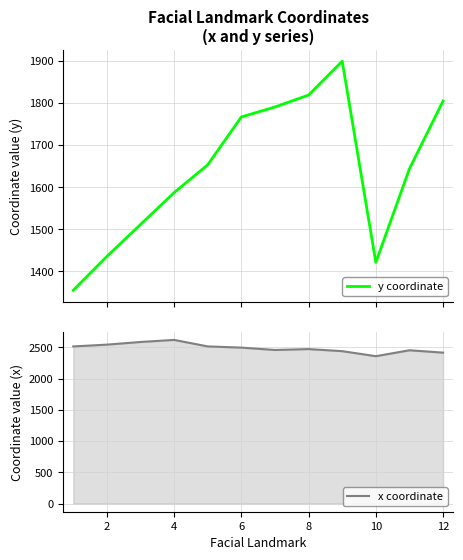

How many data points in y coordinate are less than 1653?

6